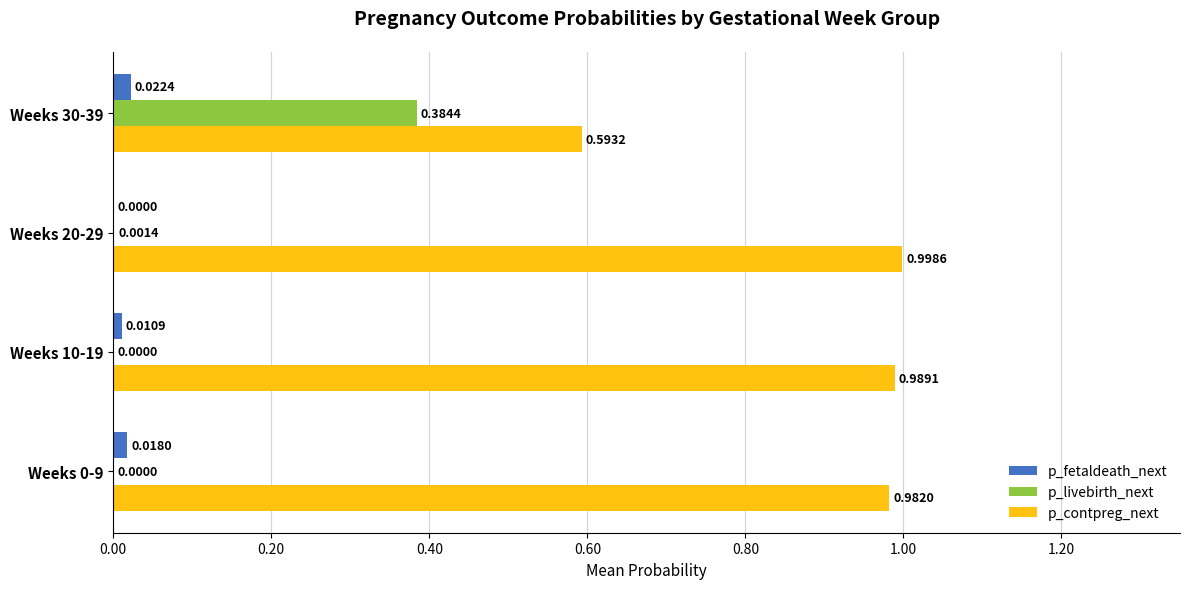

Is the value of p_contpreg_next at Weeks 10-19 greater than the value of p_fetaldeath_next at Weeks 30-39?

Yes